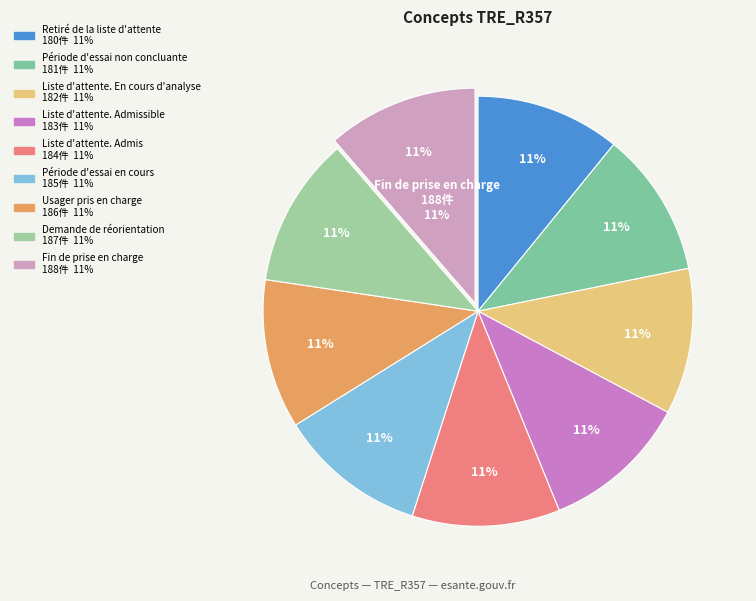

What portion of the pie excludes Demande de réorientation?

88.7%